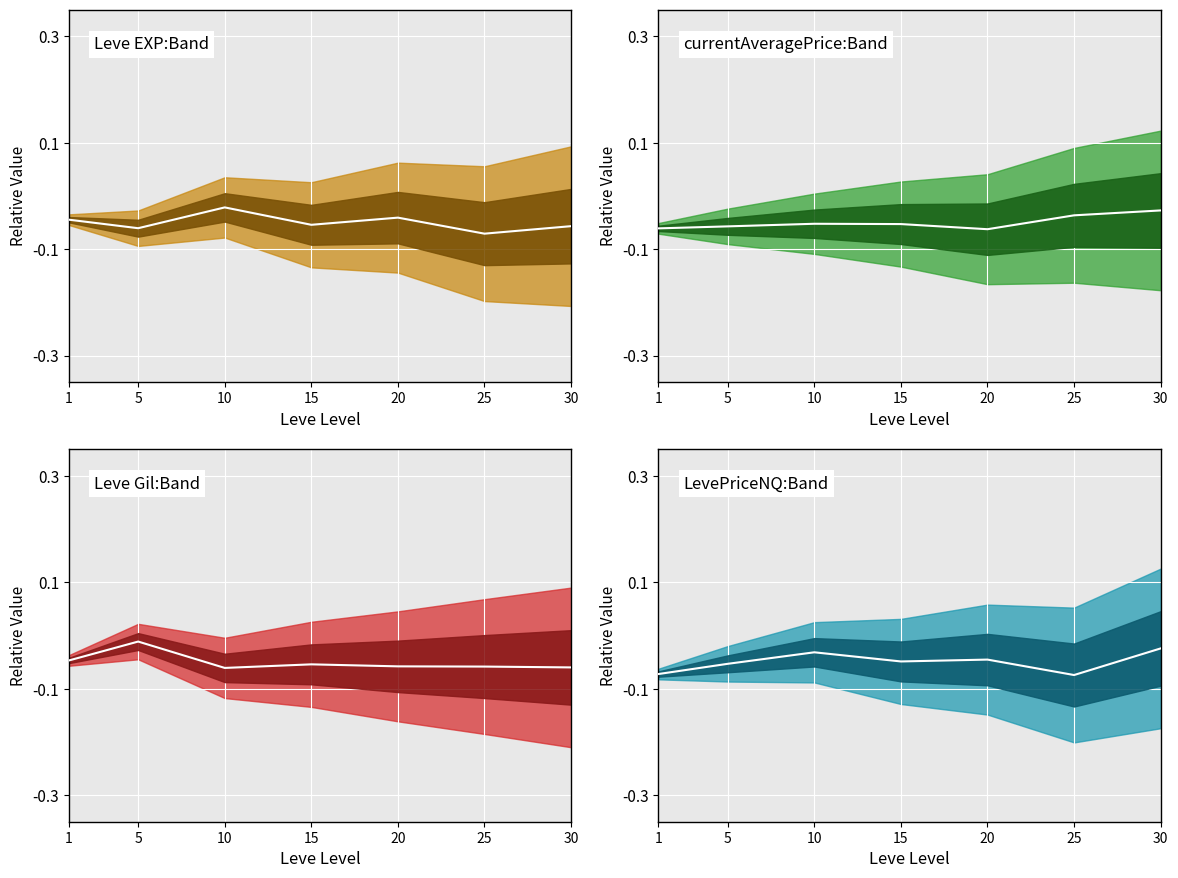

In LevePriceNQ_center, how many points are lower than both neighbors (excluding endpoints)?

2